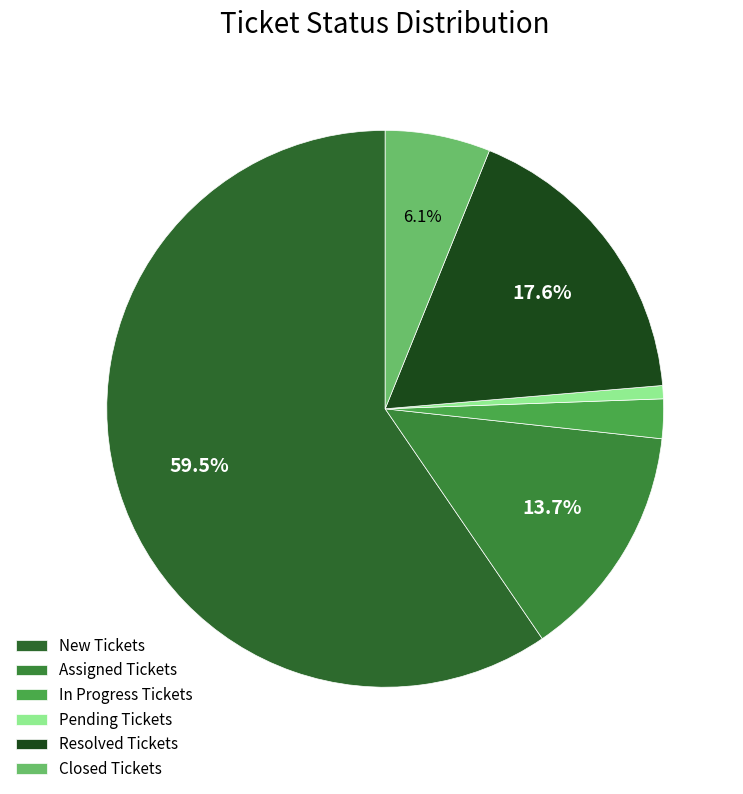

Is there a majority slice in this chart?

Yes